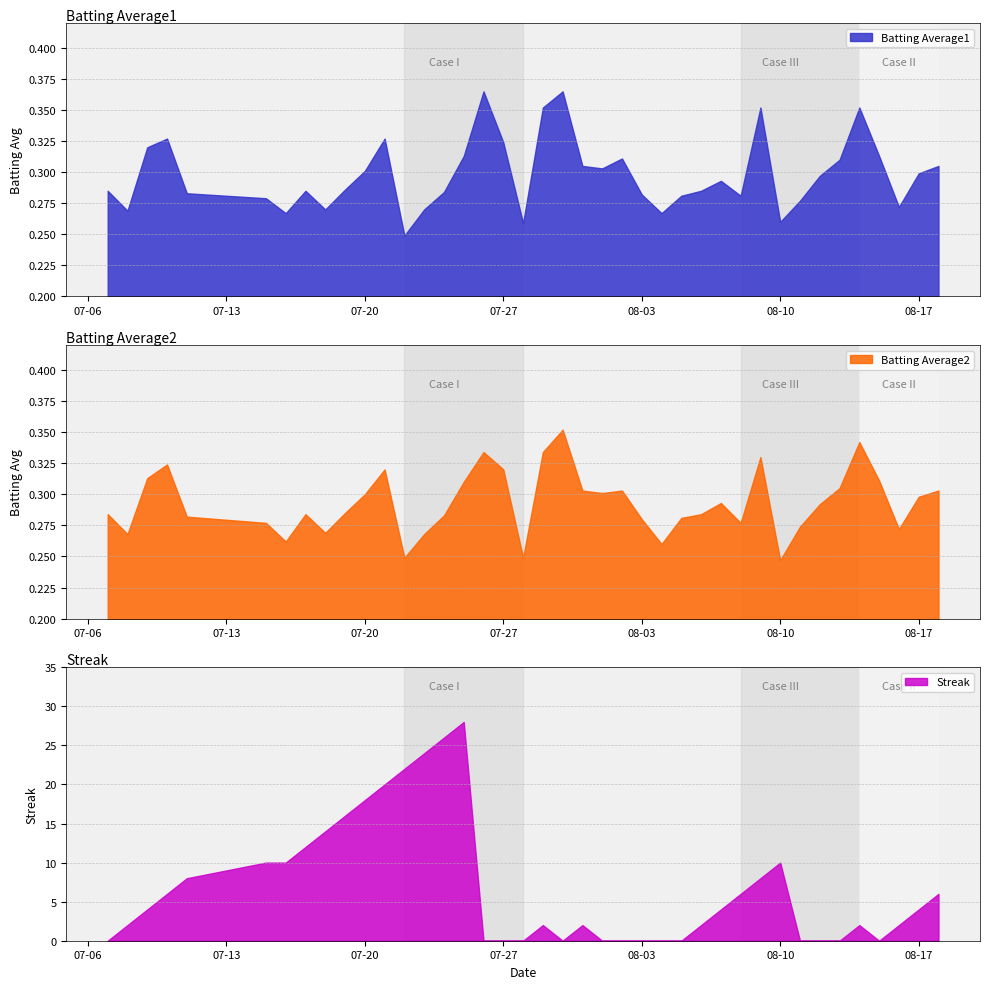

List the series in order of their peak value, lowest first.

Batting Average2, Batting Average1, Streak